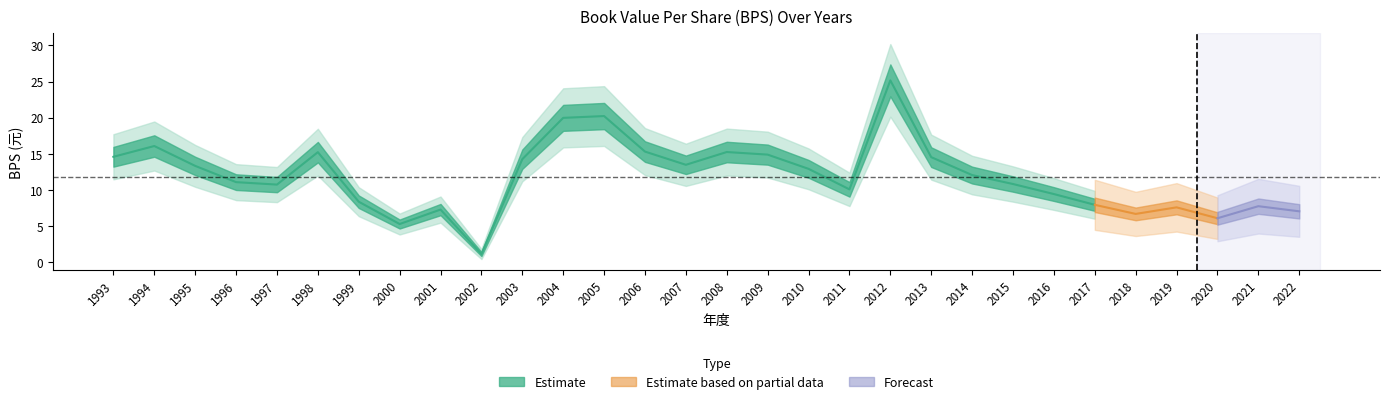

How many interior local peaks (higher than both neighbors) does the data have?

8